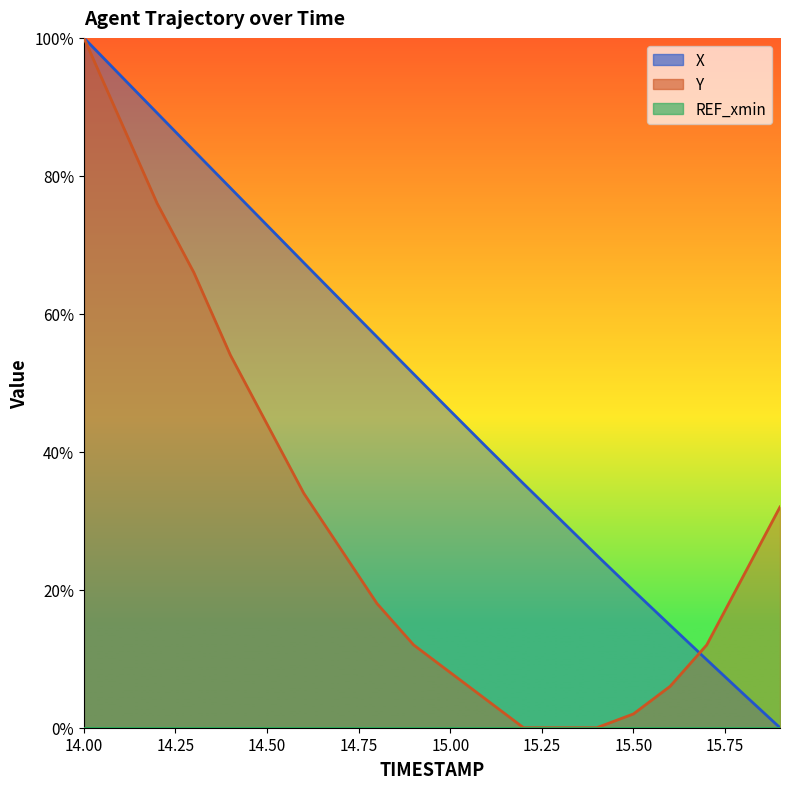

The value of Y at 14.50 is 44.0. True or false?

True